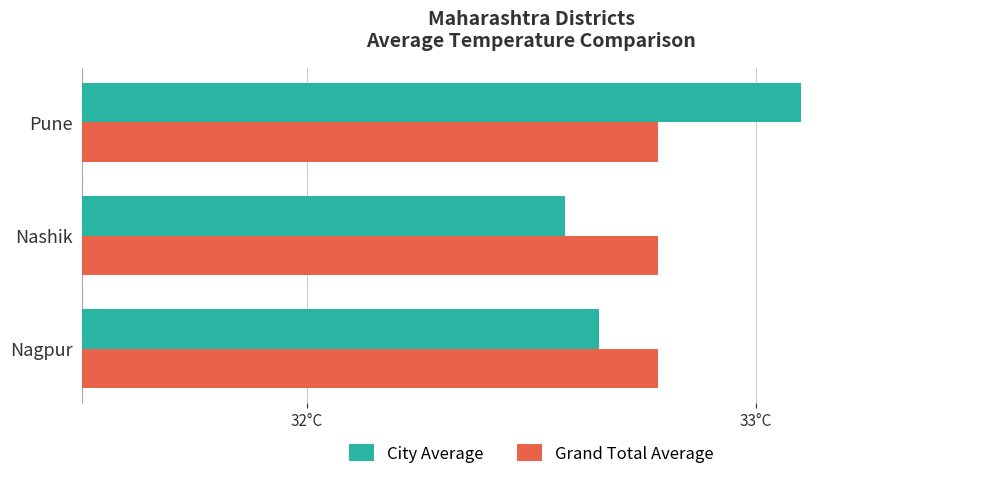

What are all the series names shown in the legend?

City Average, Grand Total Average